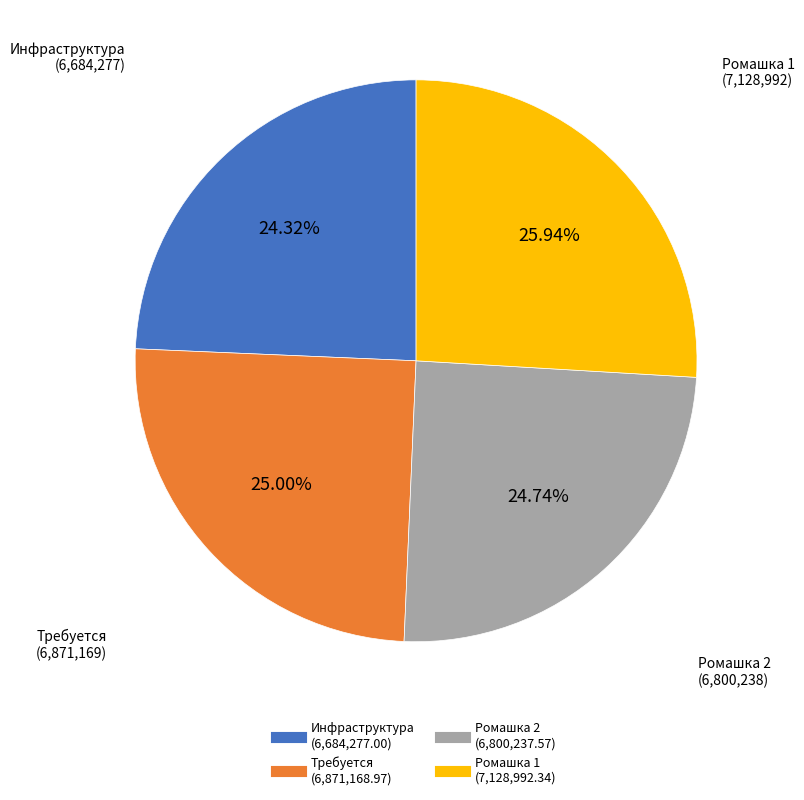

Does Требуется represent more than half of the total?

No